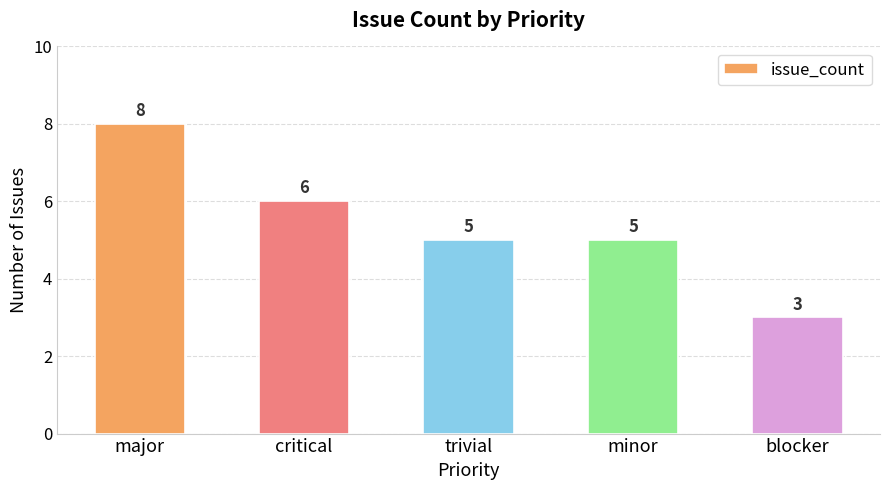

True or false: the data shows 4 at critical.

False